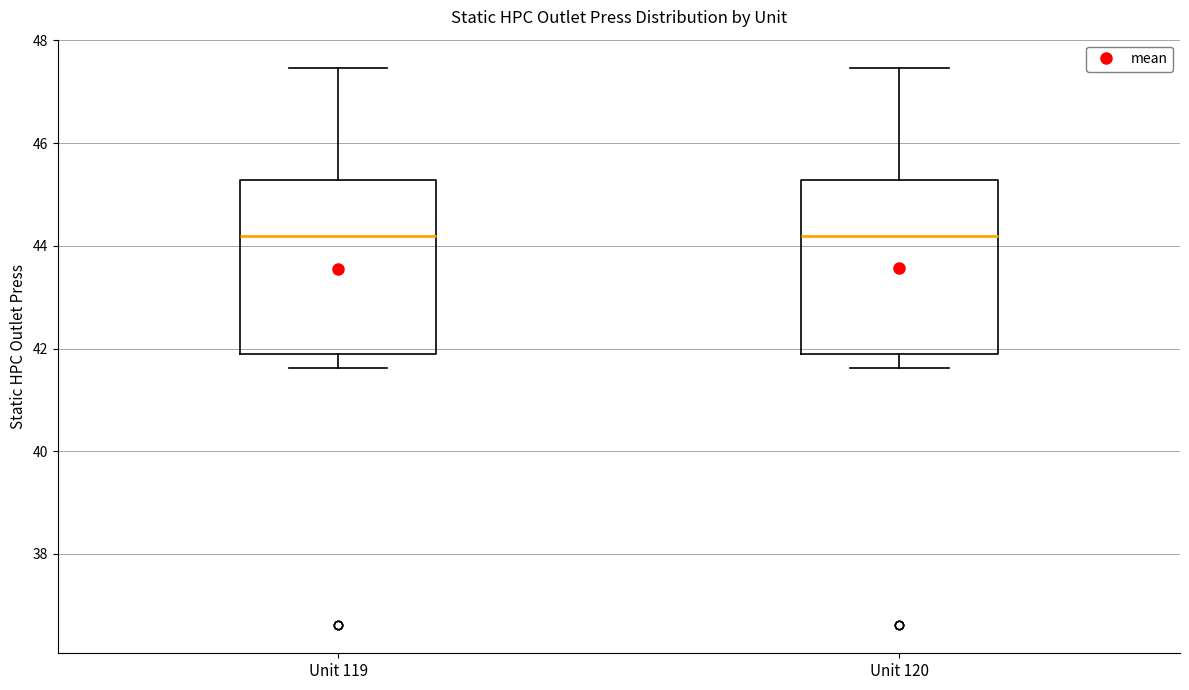

Reading left to right, read every box against the y-axis: the position of its median line, the range the box covers, and the ends of its whiskers. The values are not printed on the chart, so give them approximately, as read against the axis.

Unit 119: median 44.2, box 41.8 to 45.2, whiskers 41.6 to 47.4
Unit 120: median 44.2, box 41.8 to 45.2, whiskers 41.6 to 47.4